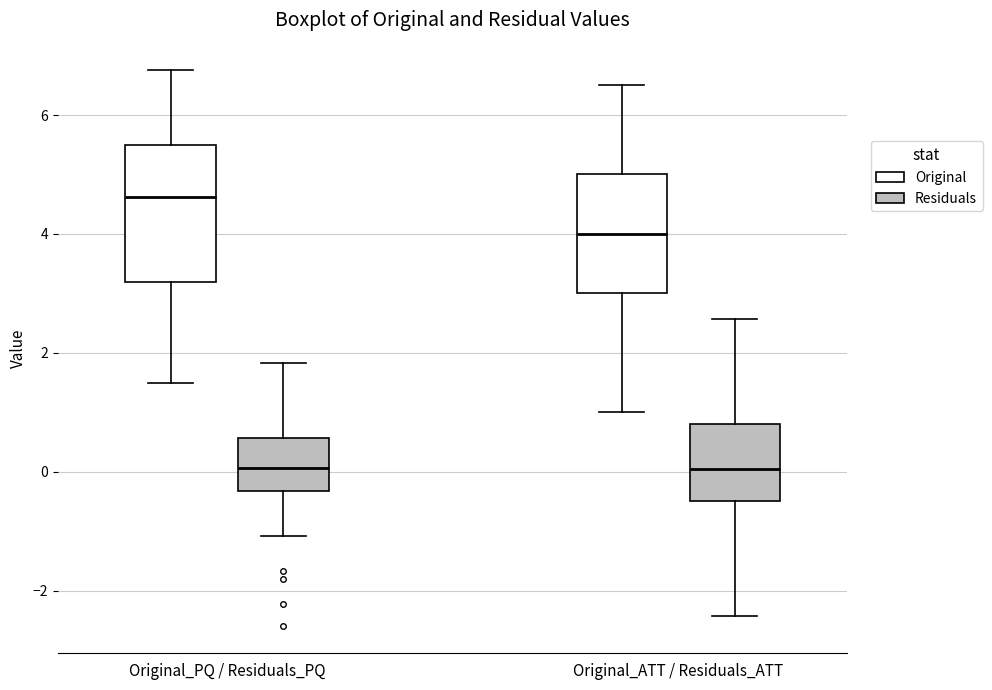

Reading left to right, read every box against the y-axis: the position of its median line, the range the box covers, and the ends of its whiskers. The values are not printed on the chart, so give them approximately, as read against the axis.

Original_PQ / Residuals_PQ (Original): median 4.6, box 3.2 to 5.6, whiskers 1.6 to 6.8
Original_PQ / Residuals_PQ (Residuals): median 0.0, box -0.4 to 0.6, whiskers -1.0 to 1.8
Original_ATT / Residuals_ATT (Original): median 4.0, box 3.0 to 5.0, whiskers 1.0 to 6.6
Original_ATT / Residuals_ATT (Residuals): median 0.0, box -0.4 to 0.8, whiskers -2.4 to 2.6